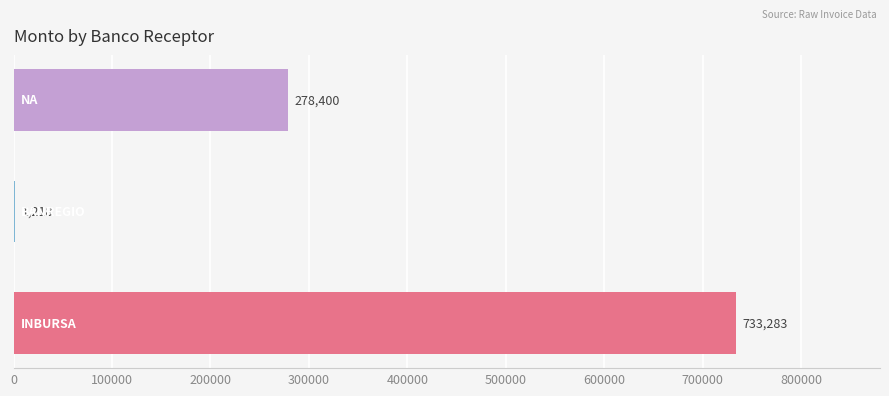

Are the bars grouped side by side (vs. stacked)?

No